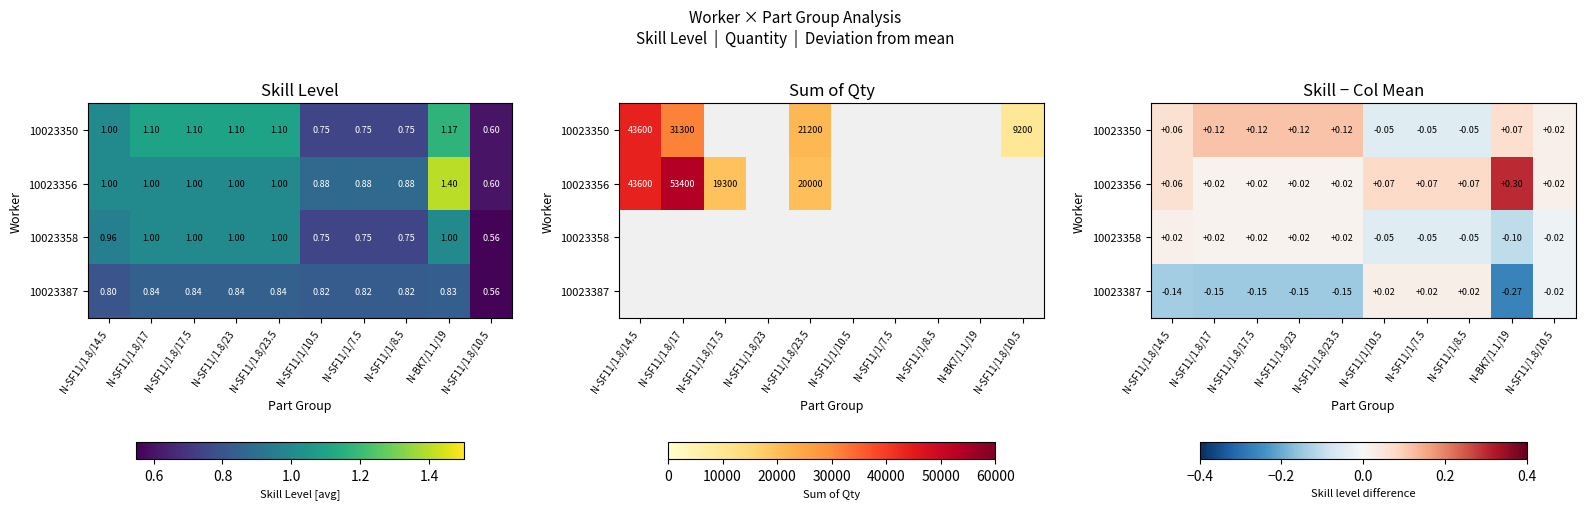

Between N-SF11/1.8/14.5 and N-SF11/1.8/17, which series saw the biggest shift?

10023350